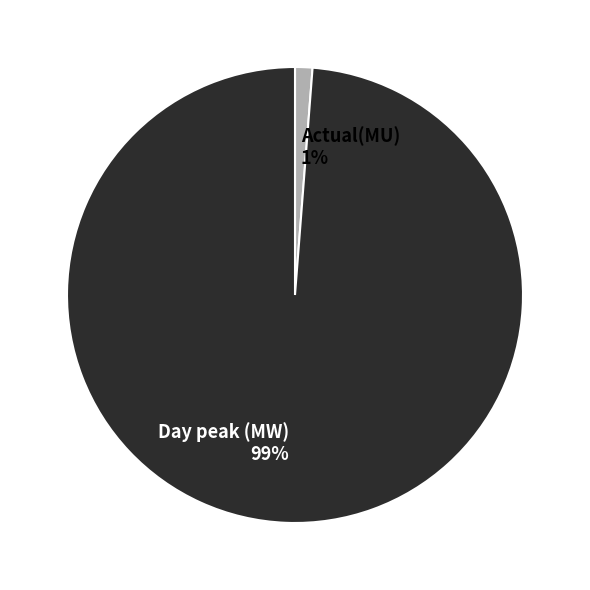

Which has a higher value, Actual(MU) or Day peak (MW)?

Day peak (MW)